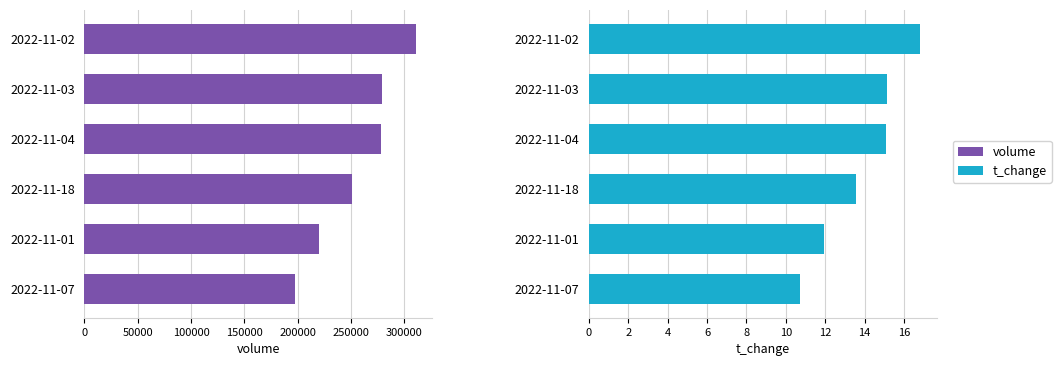

True or false: t_change has a value of 15.1 at 2022-11-03.

True